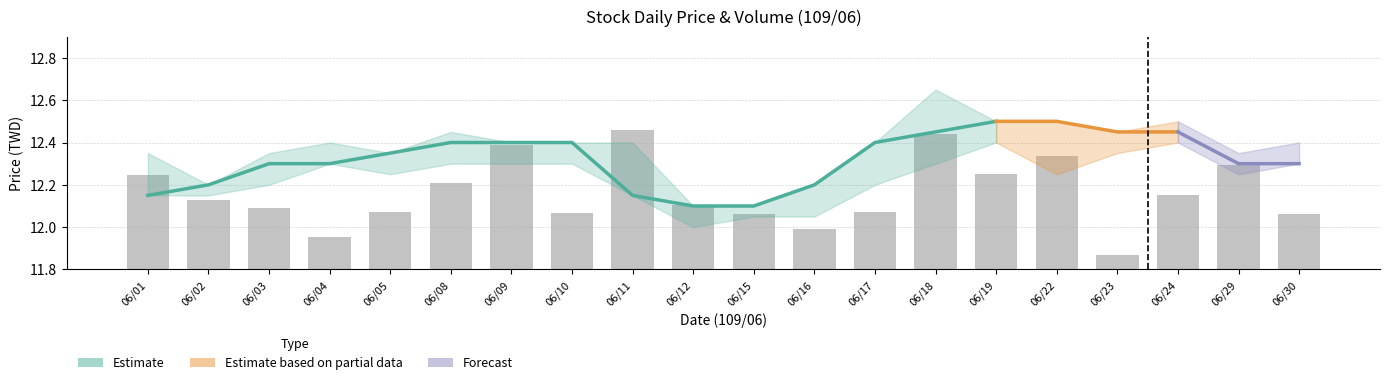

List the labels in order of value, smallest first.

06/23, 06/04, 06/16, 06/15, 06/30, 06/10, 06/05, 06/17, 06/03, 06/12, 06/02, 06/24, 06/08, 06/01, 06/19, 06/29, 06/22, 06/09, 06/18, 06/11